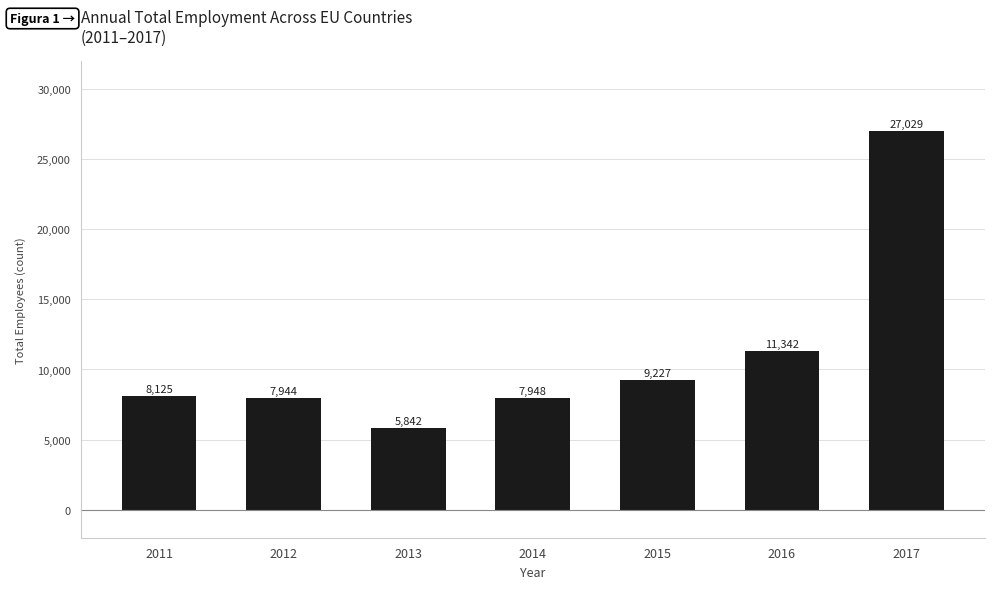

The chart shows a value of 38393 at 2017. True or false?

False